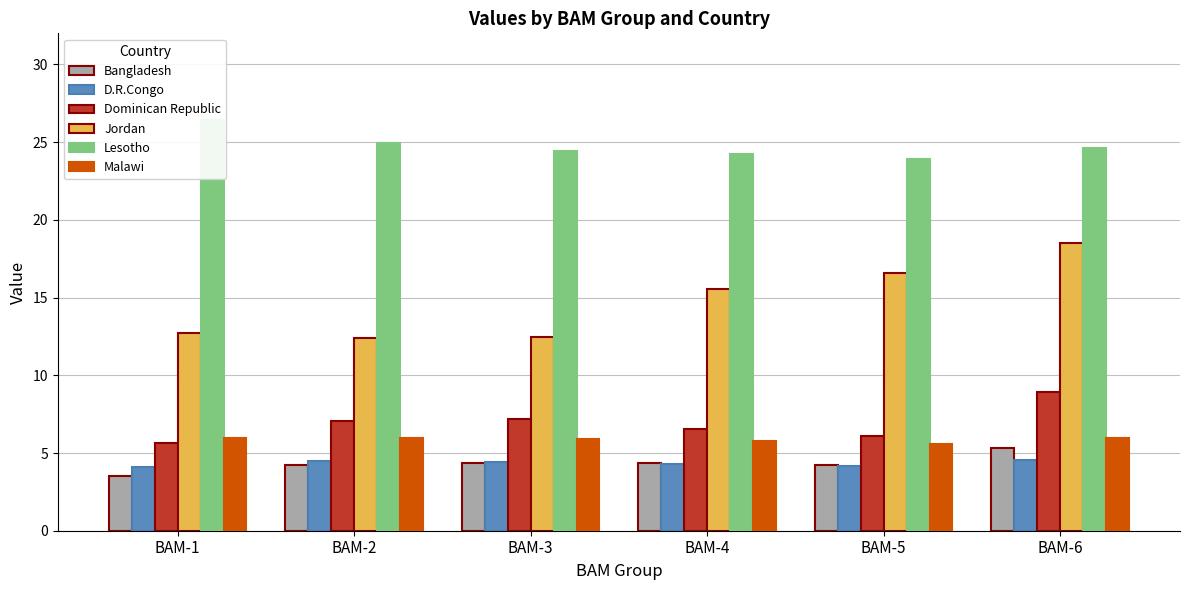

Reading right to left, extract all data points from this chart.

Bangladesh: BAM-6=5.3	BAM-5=4.3	BAM-4=4.4	BAM-3=4.4	BAM-2=4.2	BAM-1=3.5
D.R.Congo: BAM-6=4.5	BAM-5=4.2	BAM-4=4.3	BAM-3=4.4	BAM-2=4.5	BAM-1=4.1
Dominican Republic: BAM-6=8.9	BAM-5=6.1	BAM-4=6.6	BAM-3=7.2	BAM-2=7.0	BAM-1=5.7
Jordan: BAM-6=18.5	BAM-5=16.6	BAM-4=15.5	BAM-3=12.5	BAM-2=12.4	BAM-1=12.7
Lesotho: BAM-6=24.6	BAM-5=23.9	BAM-4=24.2	BAM-3=24.4	BAM-2=24.9	BAM-1=26.4
Malawi: BAM-6=6.0	BAM-5=5.6	BAM-4=5.7	BAM-3=5.9	BAM-2=5.9	BAM-1=5.9